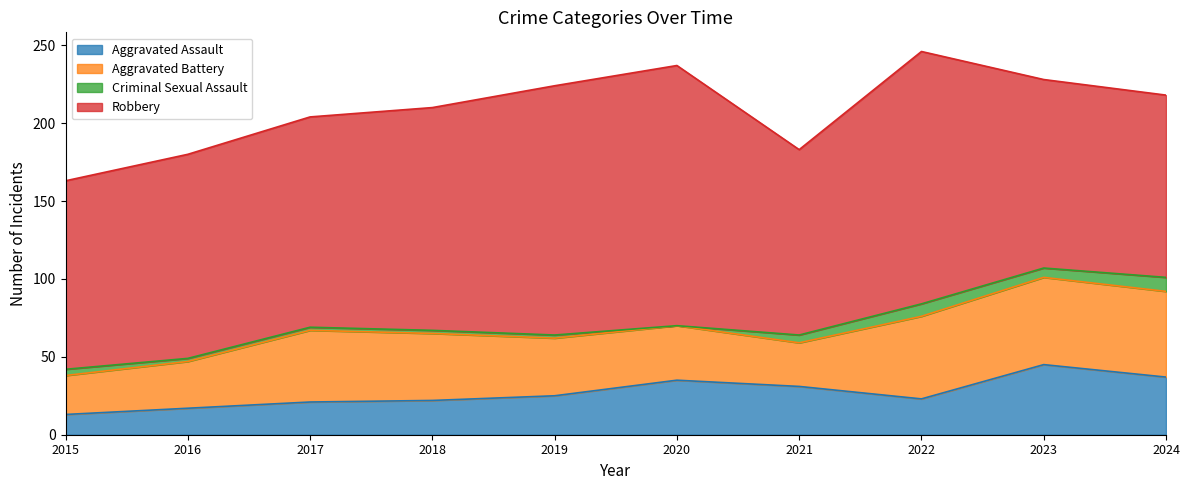

Between 2018 and 2019, which is larger?

2019